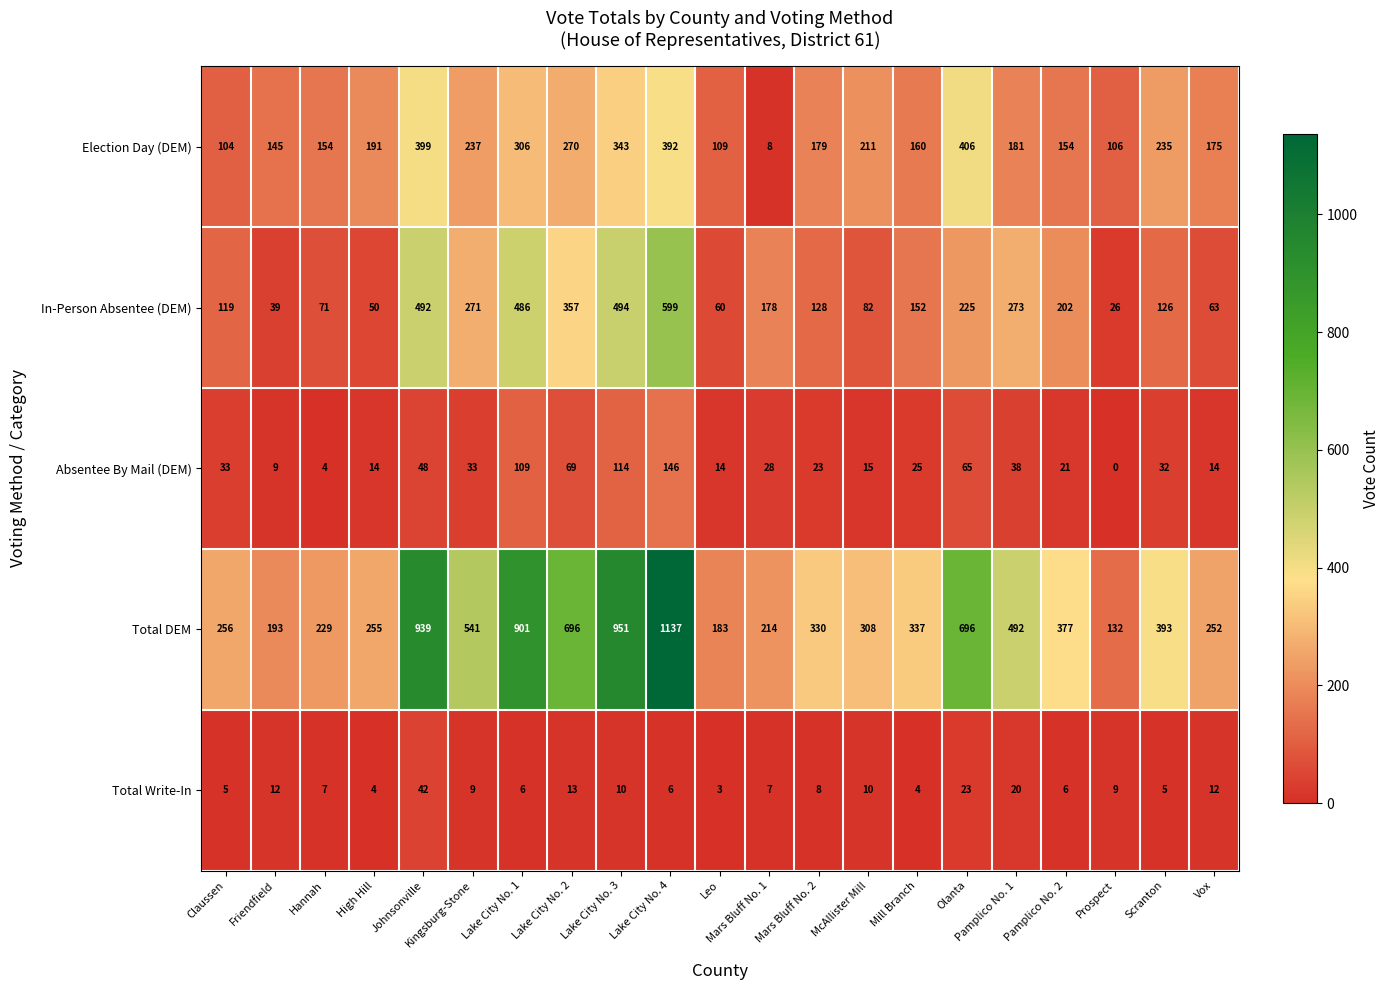

What is the difference between the highest and lowest values at Friendfield?

184